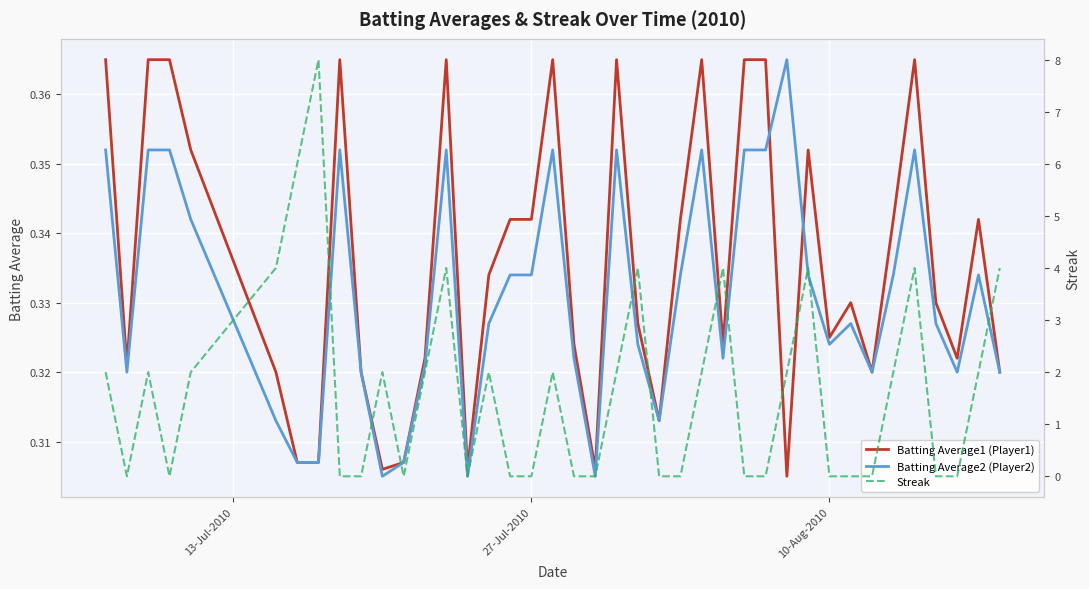

What is the value of the Batting Average1 (Player1) point at the 32nd from the left?

0.3